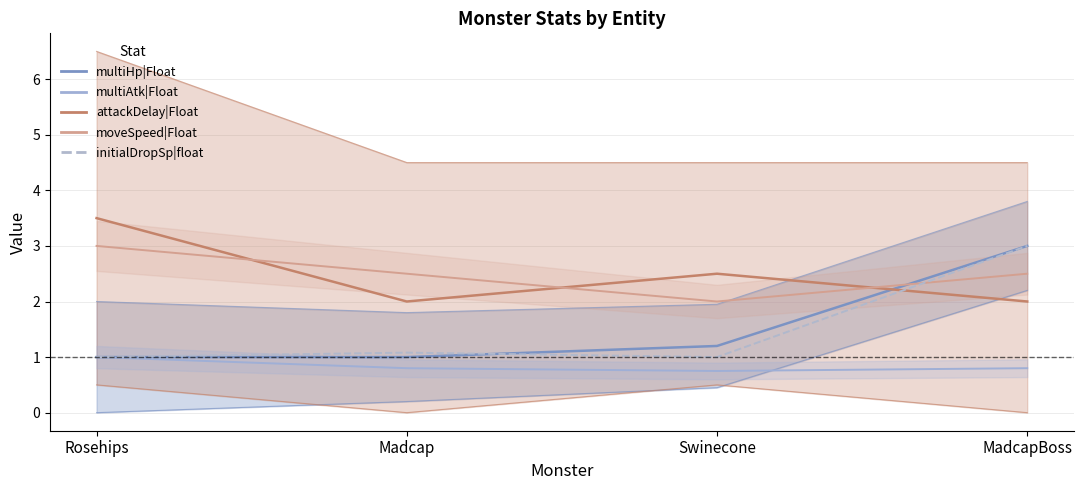

What is the difference between the maximum and second lowest values in the initialDropSp|float series?

2.0